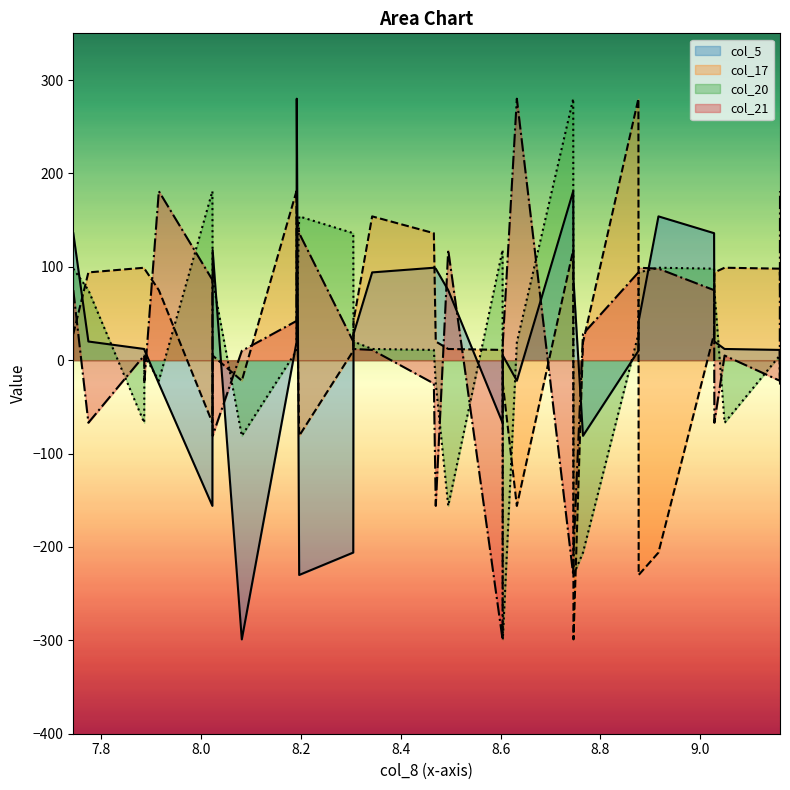

What is the value of the col_21 point at the 24th from the left?

75